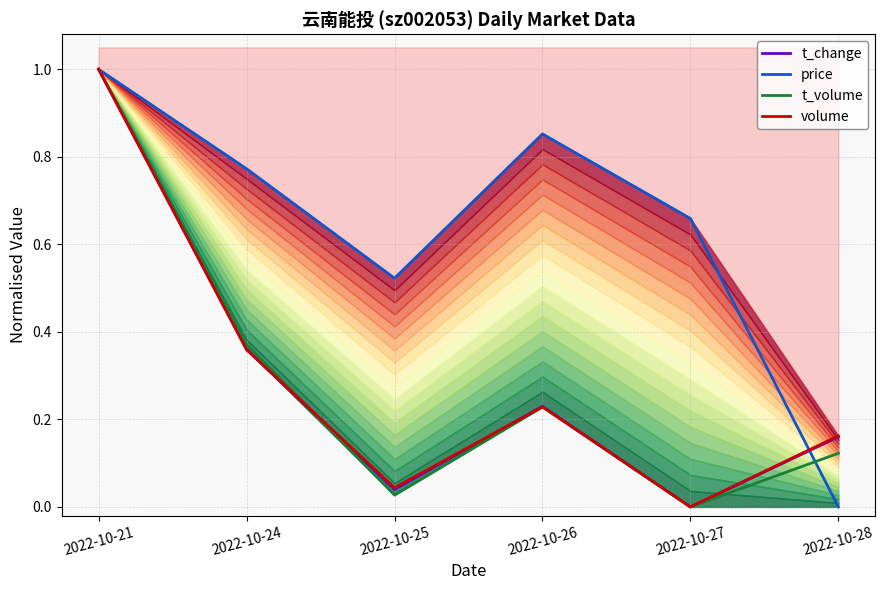

Reading right to left, what are all the values shown in this chart?

t_change: 0.2	0.0	0.2	0.0	0.4	1.0
price: 0.0	0.7	0.9	0.5	0.8	1.0
t_volume: 0.1	0.0	0.2	0.0	0.4	1.0
volume: 0.2	0.0	0.2	0.0	0.4	1.0